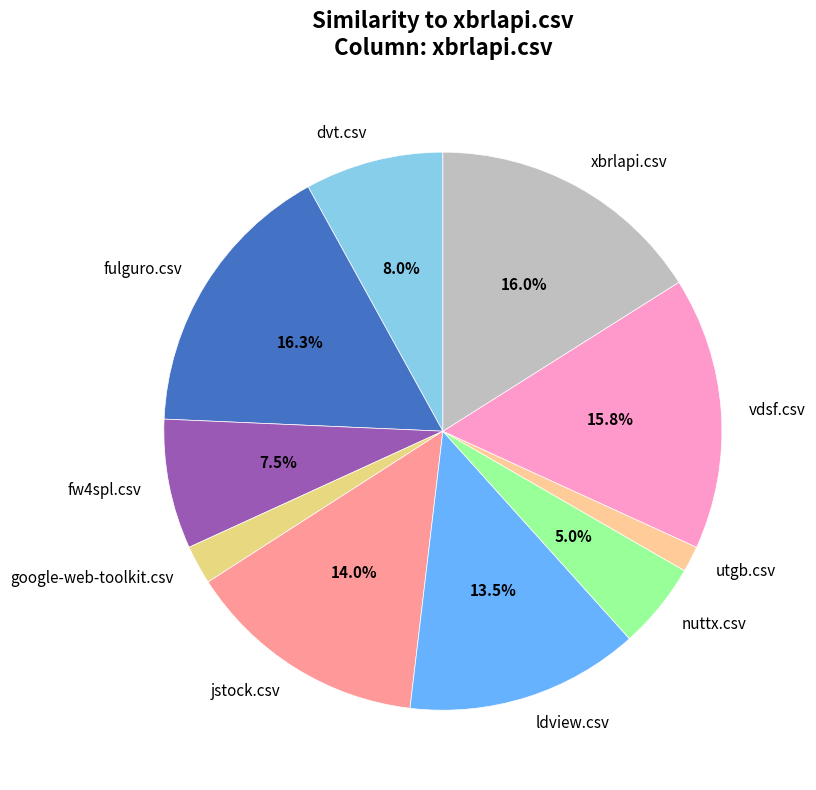

To the nearest percent, what is the average slice percentage?

10%